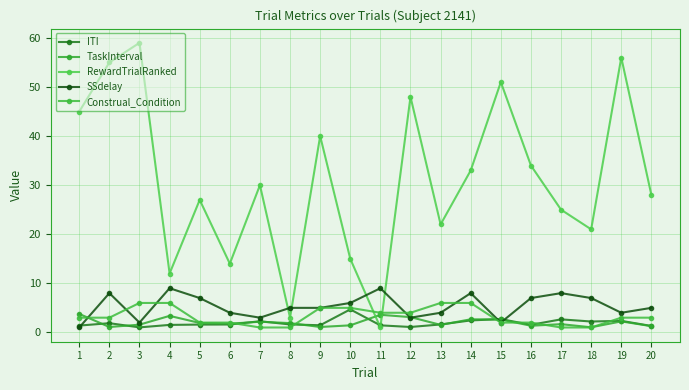

What is the difference between the maximum and minimum values in the Construal_Condition series?

5.0